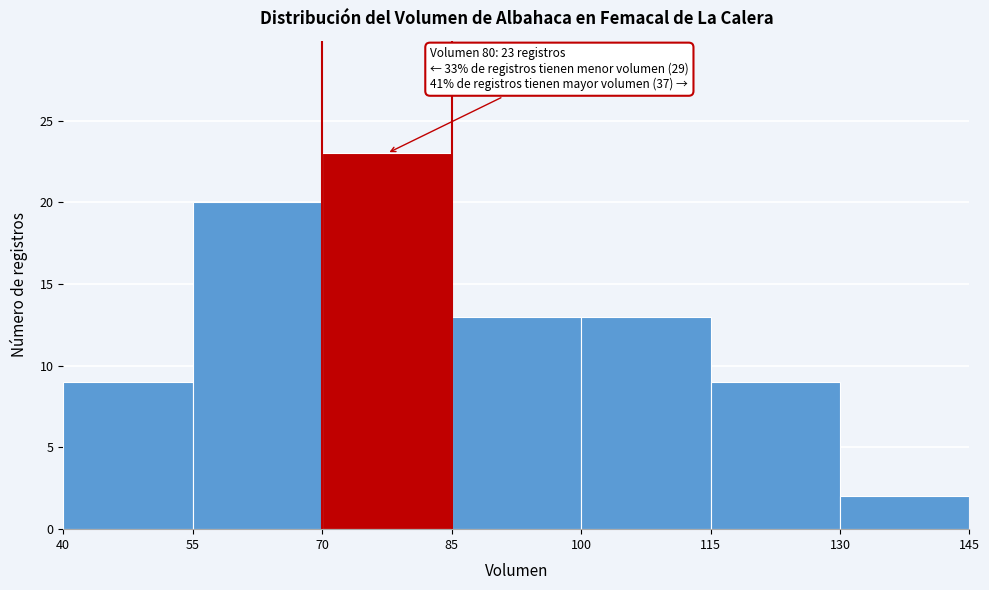

Over which range of the x-axis is the bar tallest?

70 to 85